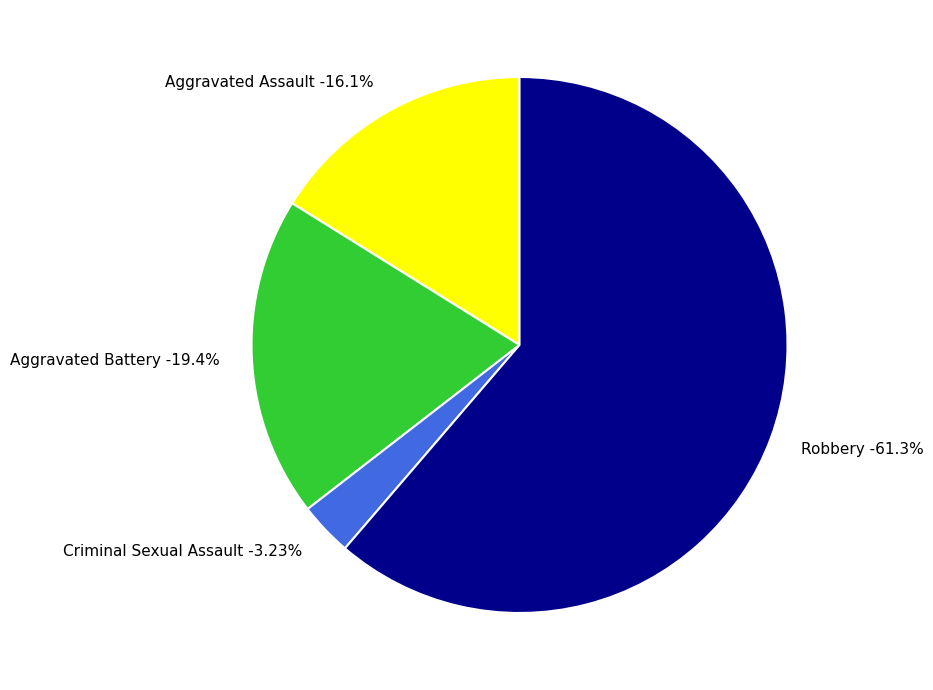

Is there any slice that represents more than half of the pie?

Yes